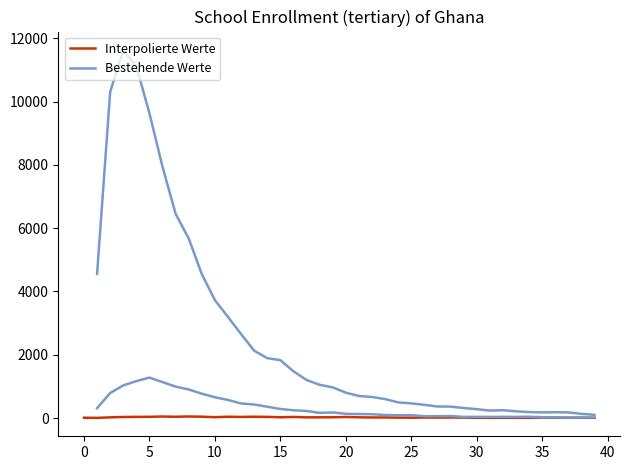

How many values in the Bestehende Werte series exceed 968?

18